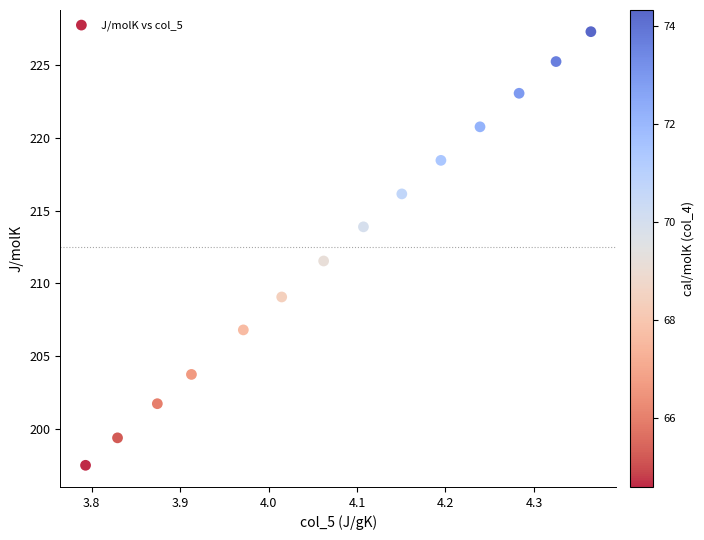

What Y value in the scatter plot is closest to 212?

211.5